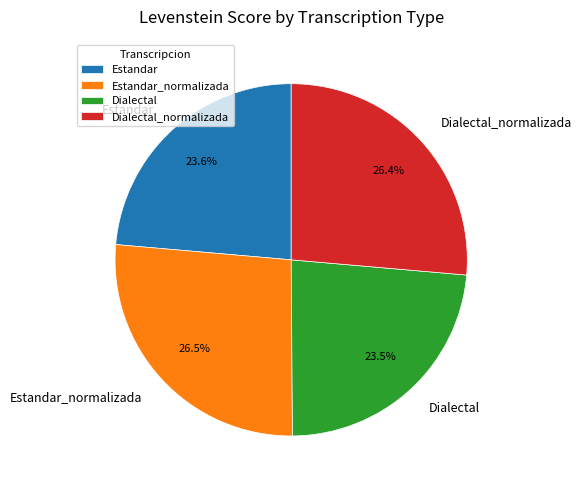

What percentage is the Estandar slice, to the nearest percent?

24%